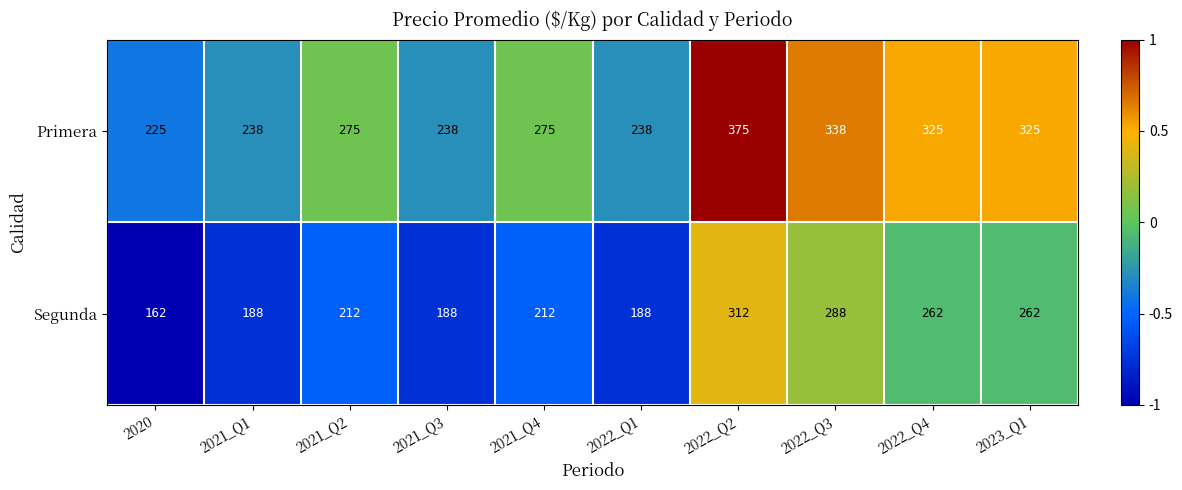

At which category is the sum across all series the highest?

2022_Q2